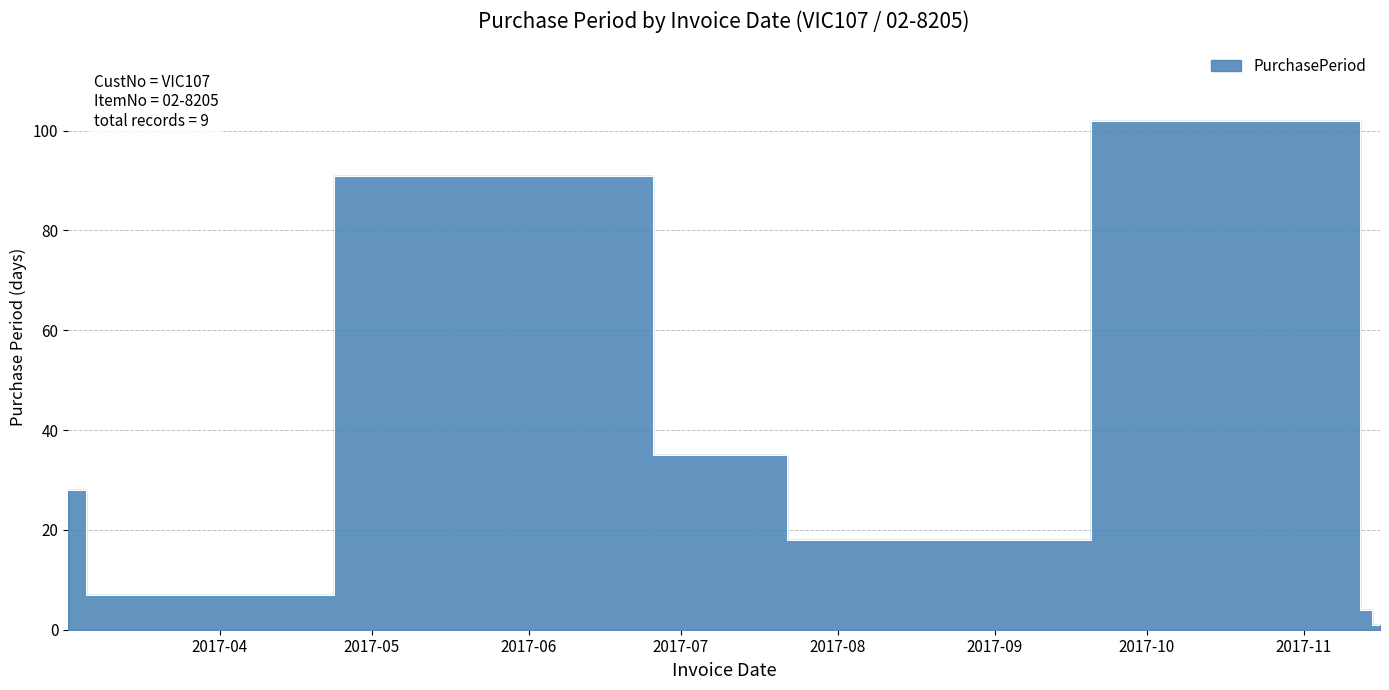

Count the number of values greater than 18.

4